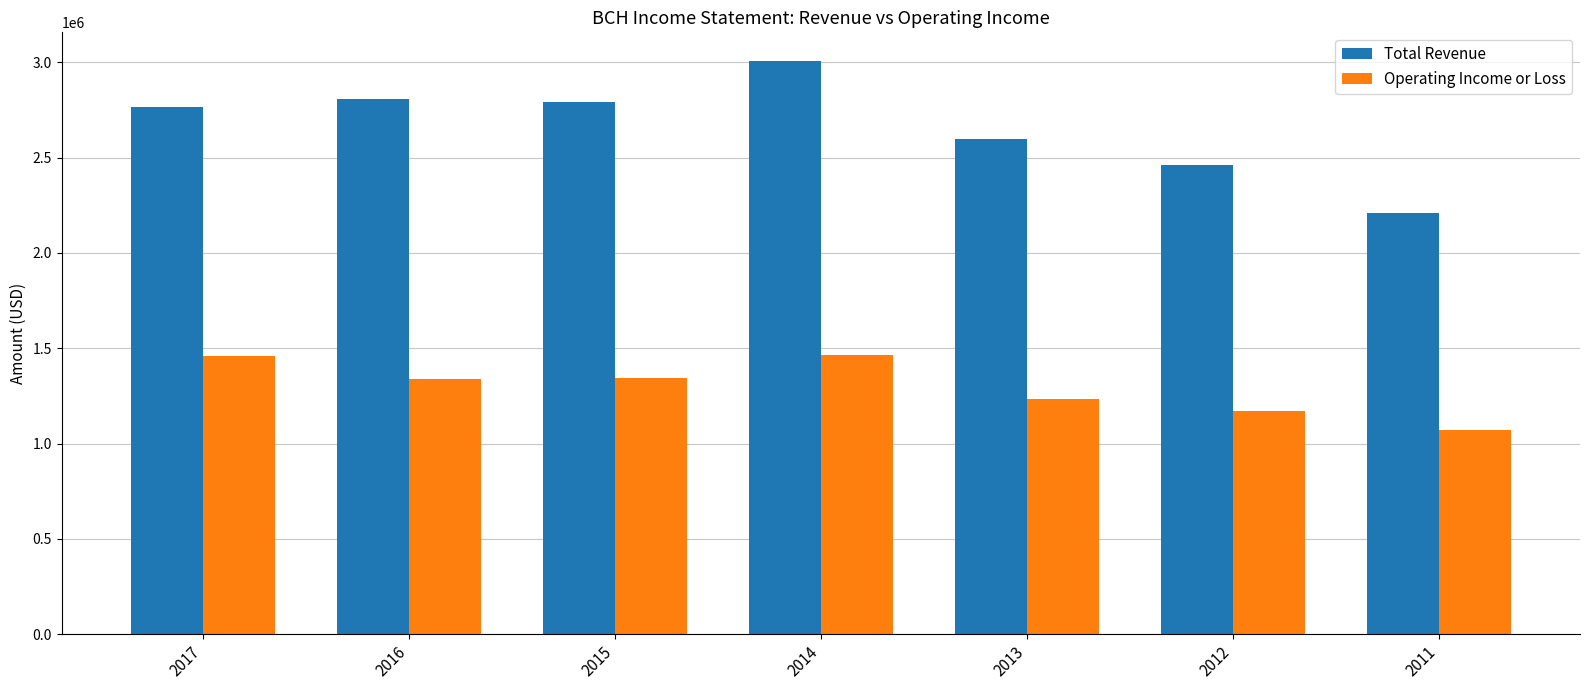

What is the maximum value shown in the chart?

3007000